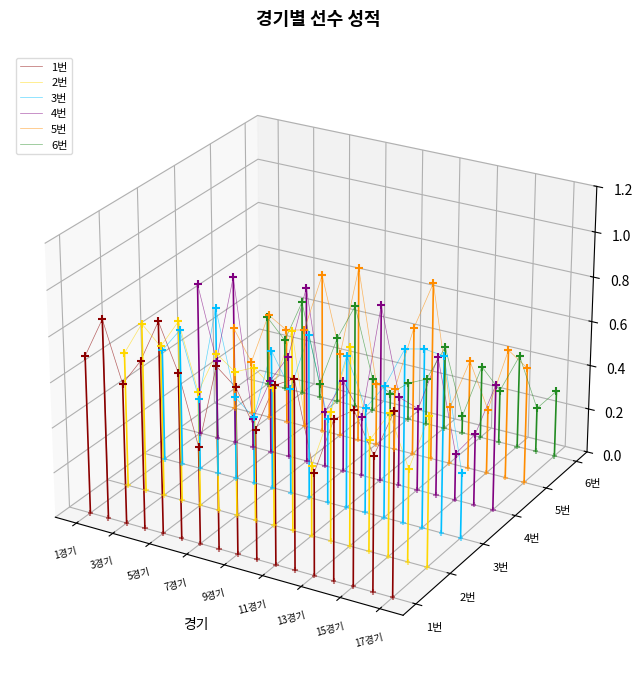

Is the value of 2번 at 13 greater than the value of 4번 at 1경기?

No